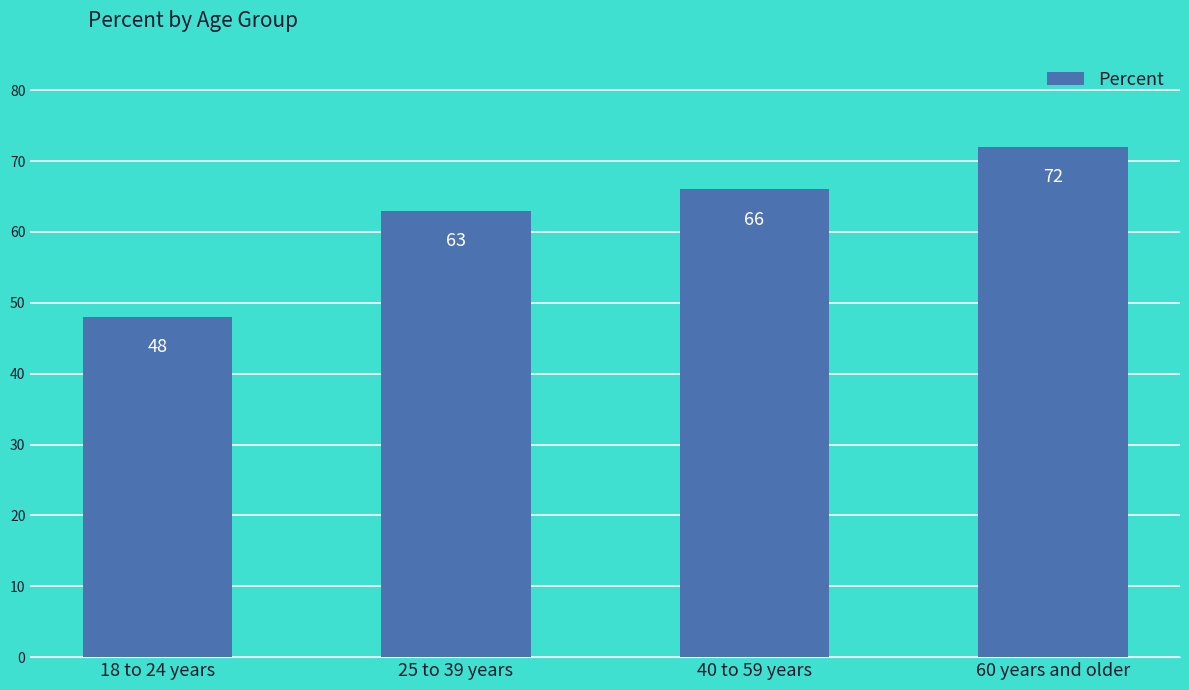

What is the average value?

62